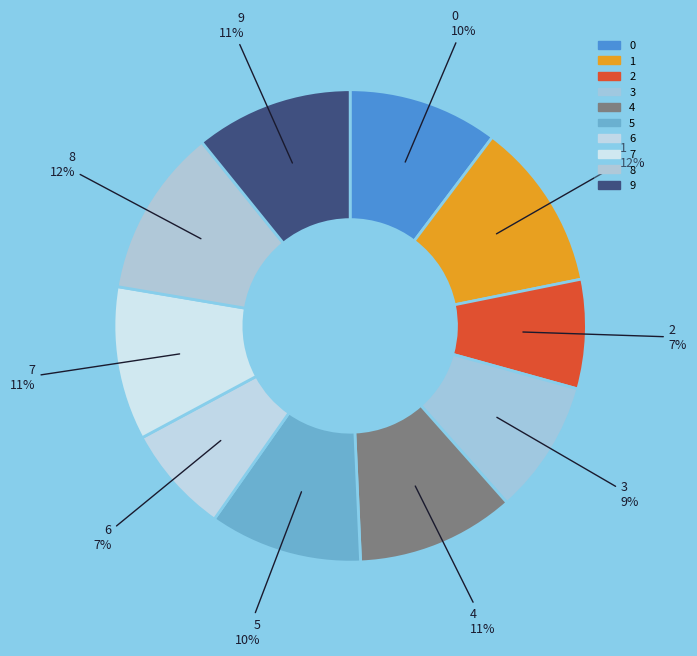

To the nearest percent, what is the difference between the 7 and 8 slice percentages?

1%